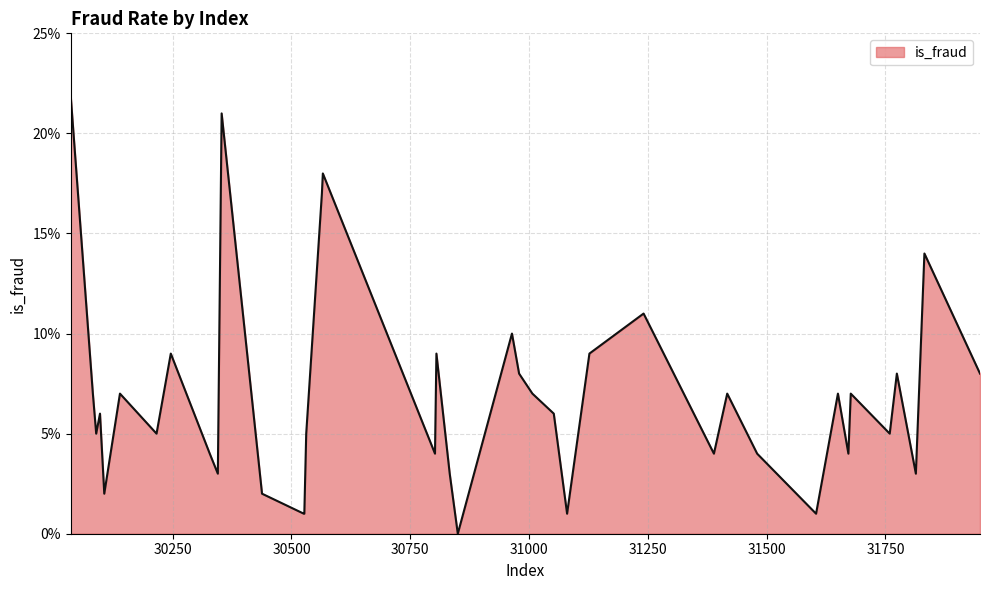

Is this an area chart (filled region under the line)?

Yes